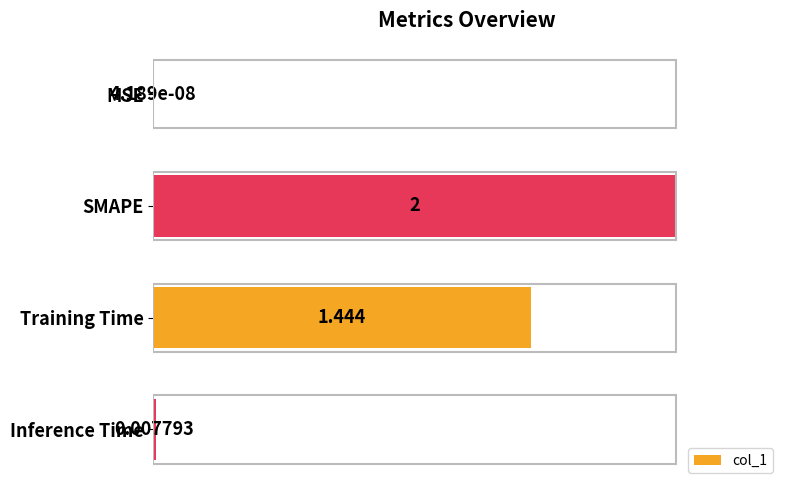

Which has a higher value, Training Time or MSE?

Training Time